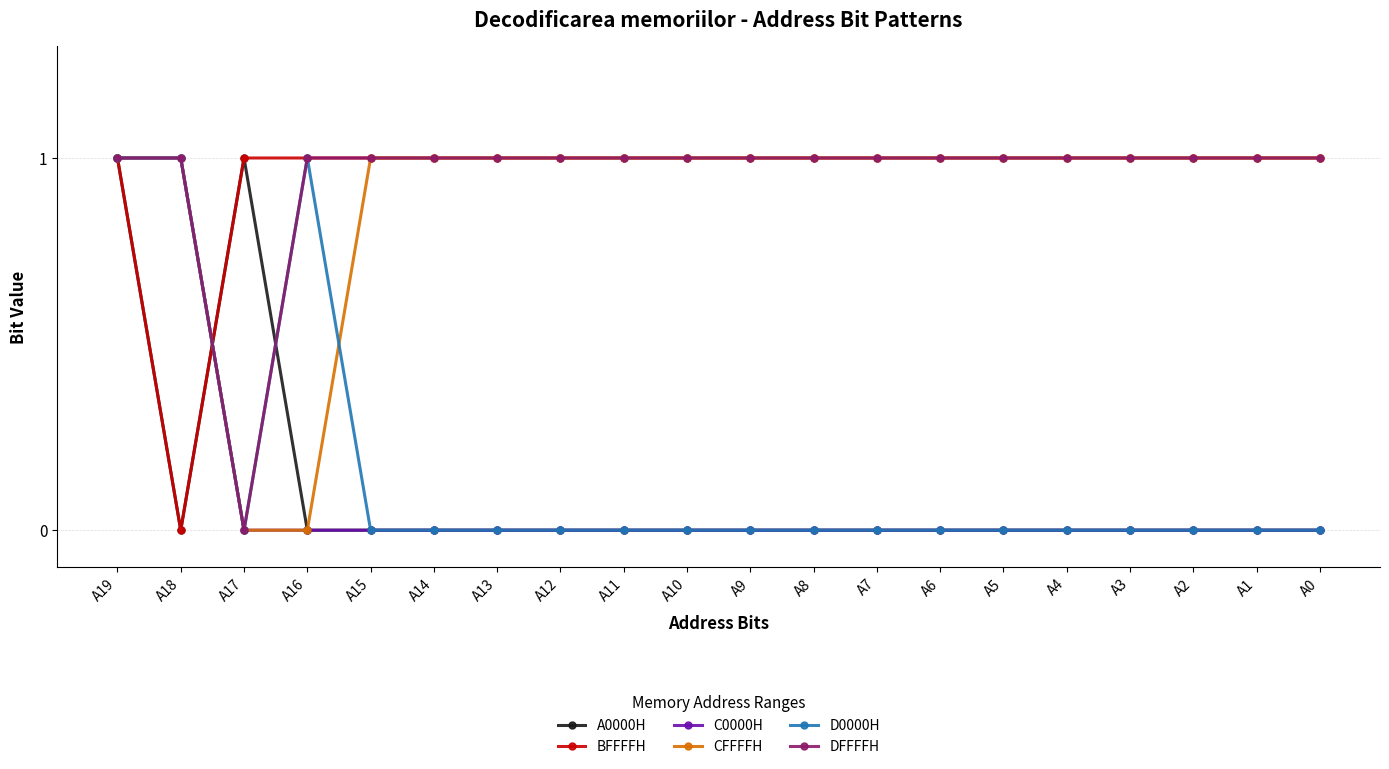

What are all the series names shown in the legend?

A0000H, BFFFFH, C0000H, CFFFFH, D0000H, DFFFFH